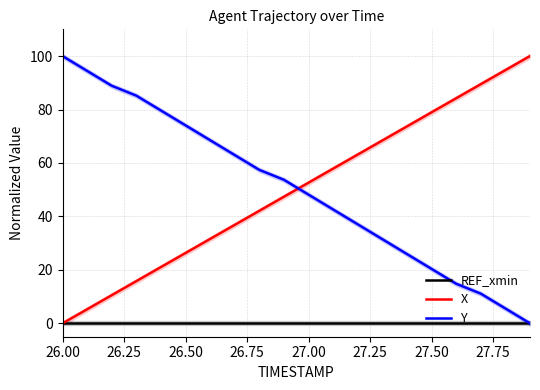

Which category has the highest value in the Y series?

26.00